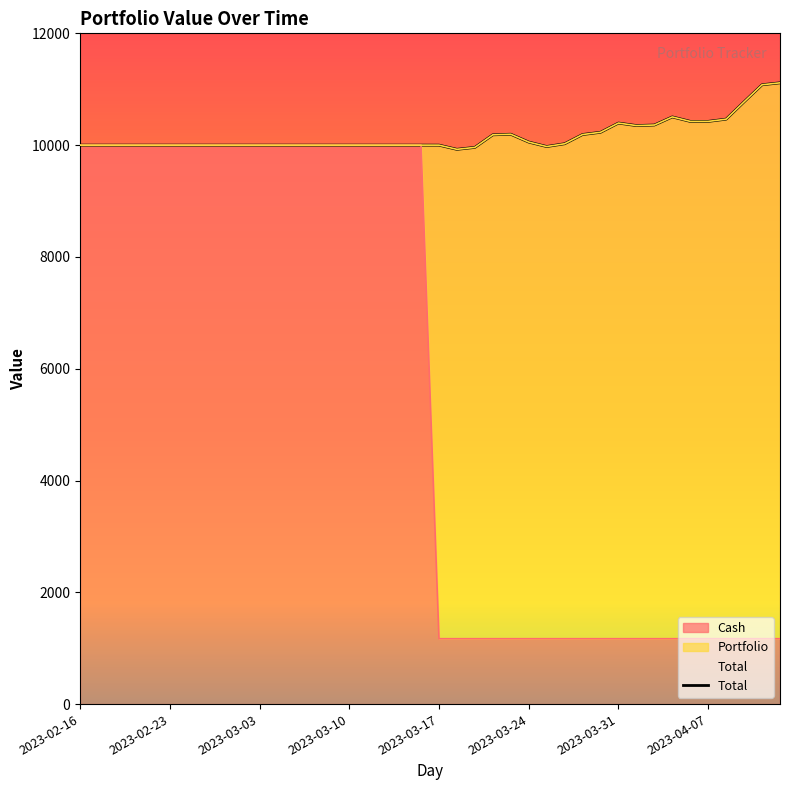

What is the label of the 34th point from the right?

2023-02-24